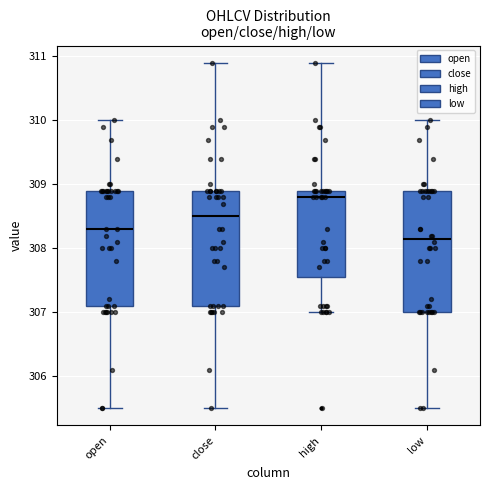

Reading left to right, transcribe this box plot: for each box, give where its median line is, the range the box spans, and where its two whiskers end, as read against the y-axis. The values are not printed on the chart, so give them approximately, as read against the axis.

open: median 308.3, box 307.1 to 308.9, whiskers 305.5 to 310.0
close: median 308.5, box 307.1 to 308.9, whiskers 305.5 to 310.9
high: median 308.8, box 307.6 to 308.9, whiskers 307.0 to 310.9
low: median 308.2, box 307.0 to 308.9, whiskers 305.5 to 310.0